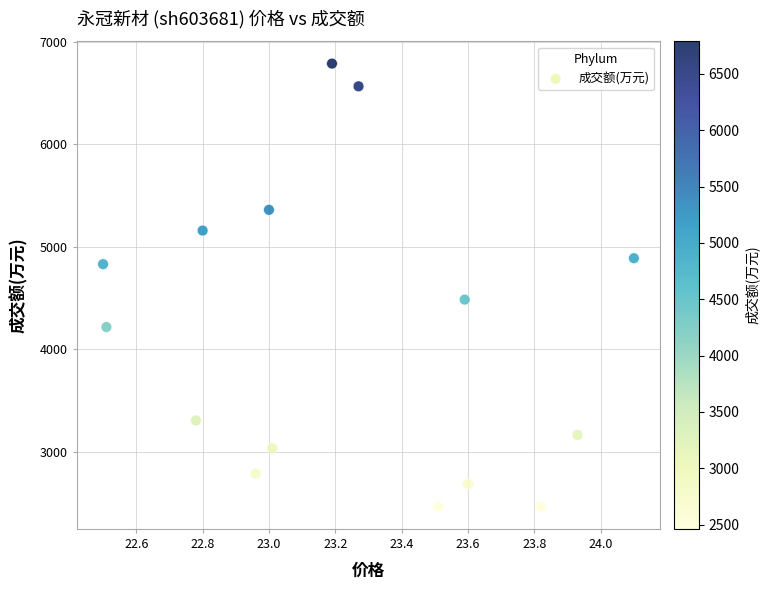

What is the range of Y values (max minus min)?

4326